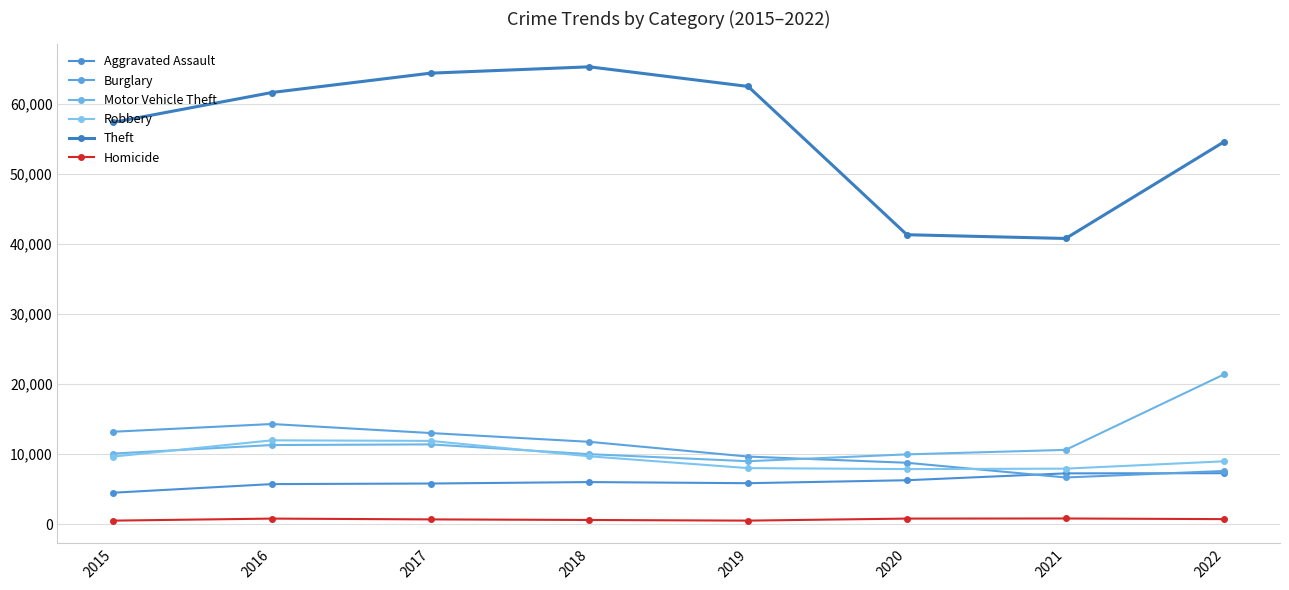

Reading left to right, transcribe all the data shown in this chart.

Aggravated Assault: 2015=4480	2016=5712	2017=5793	2018=6001	2019=5840	2020=6263	2021=7243	2022=7267
Burglary: 2015=13184	2016=14289	2017=13001	2018=11746	2019=9639	2020=8757	2021=6658	2022=7587
Motor Vehicle Theft: 2015=10068	2016=11286	2017=11380	2018=9983	2019=8977	2020=9956	2021=10596	2022=21402
Robbery: 2015=9638	2016=11960	2017=11880	2018=9679	2019=7994	2020=7855	2021=7919	2022=8967
Theft: 2015=57350	2016=61618	2017=64381	2018=65285	2019=62484	2020=41313	2021=40778	2022=54612
Homicide: 2015=496	2016=786	2017=672	2018=589	2019=498	2020=787	2021=803	2022=711